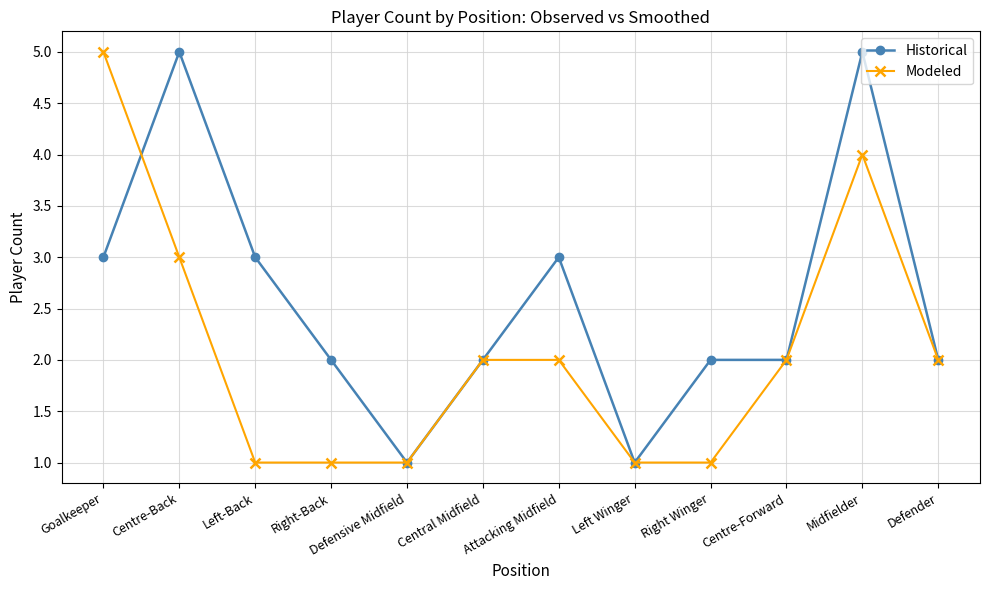

What is the difference between the Modeled values at Goalkeeper and Defensive Midfield?

4